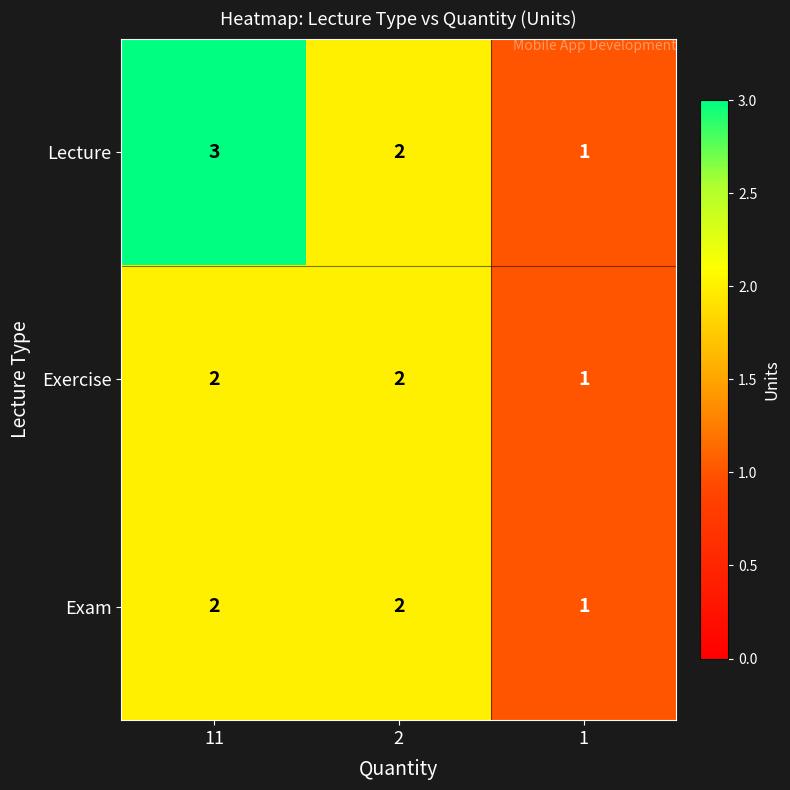

Count the number of categories in the chart.

3